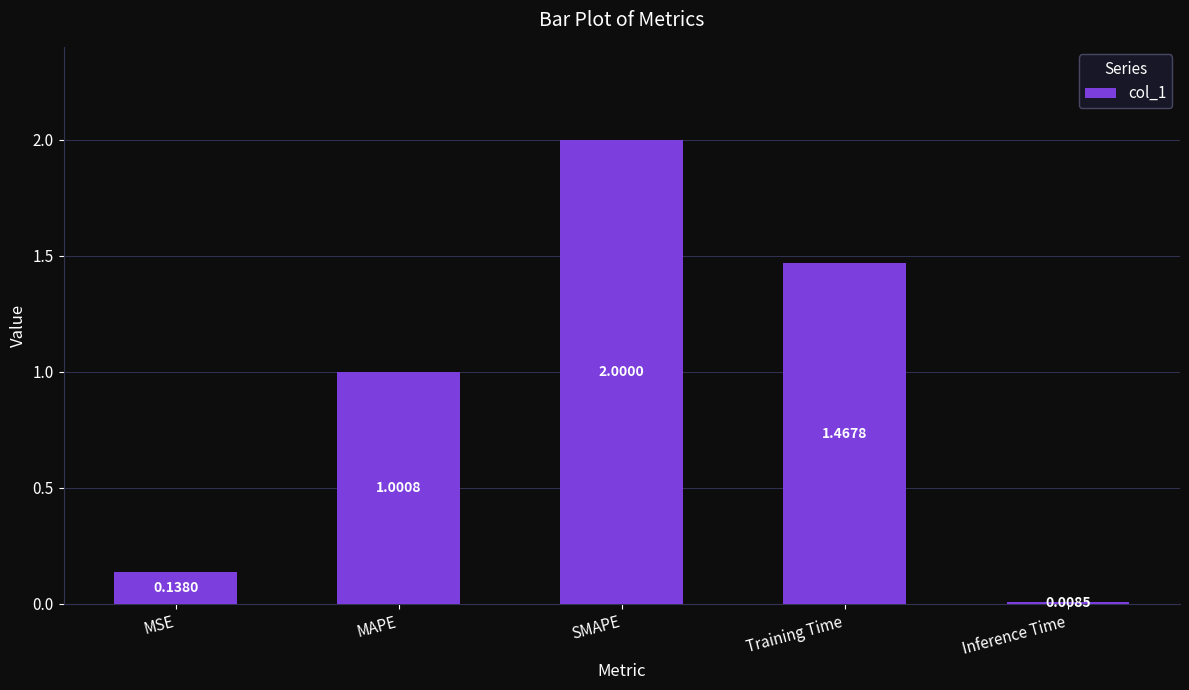

What is the label of the 1st bar from the right?

Inference Time